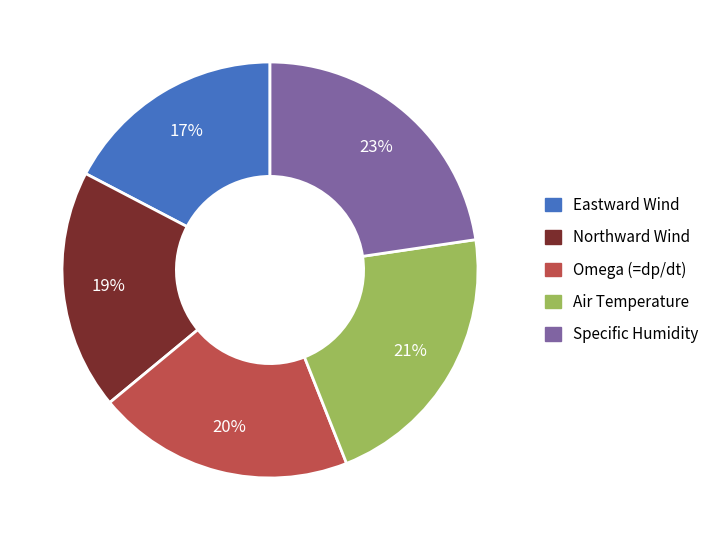

Is Omega (=dp/dt) the majority of the pie?

No